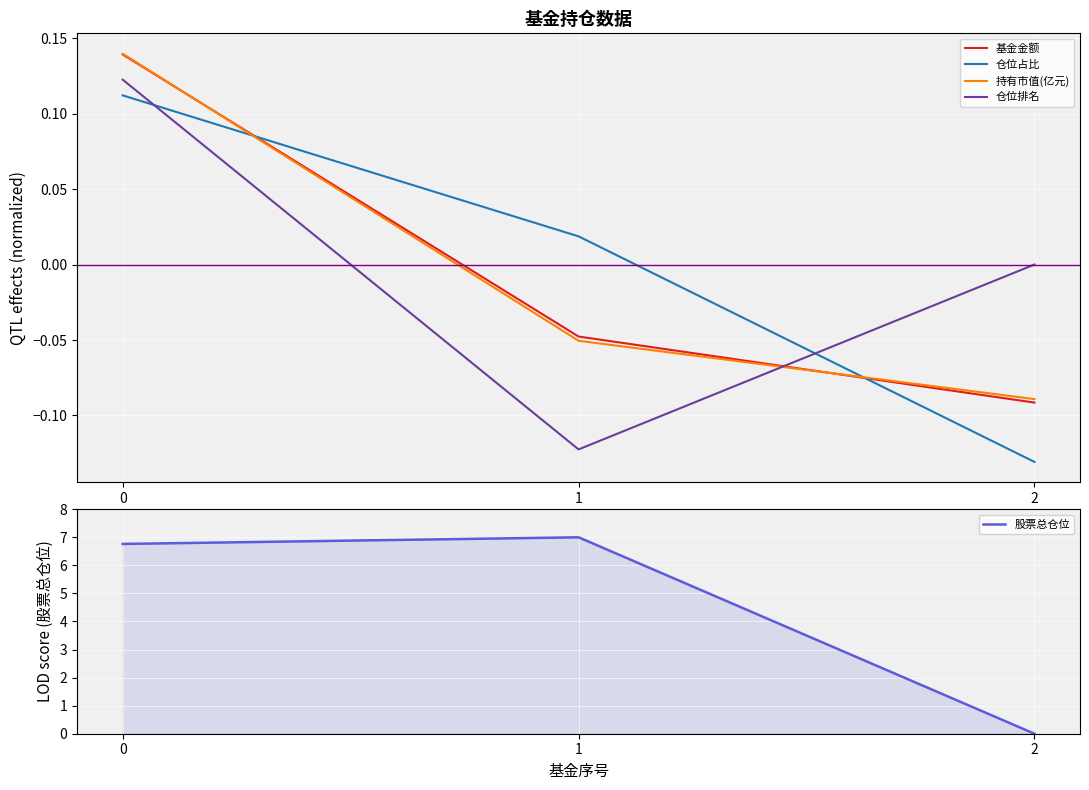

Rank the series by their maximum value, from highest to lowest.

股票总仓位, 持有市值(亿元), 基金金额, 仓位排名, 仓位占比